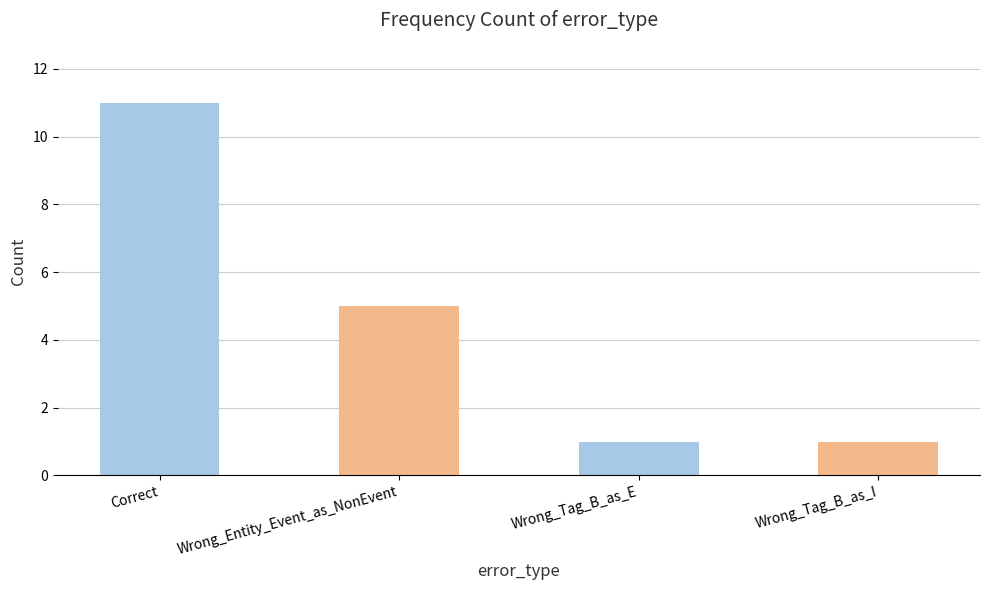

What is the label of the 1st bar from the left?

Correct